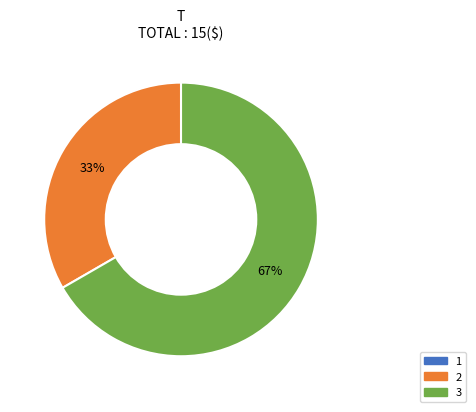

Is there any slice that represents more than half of the pie?

Yes